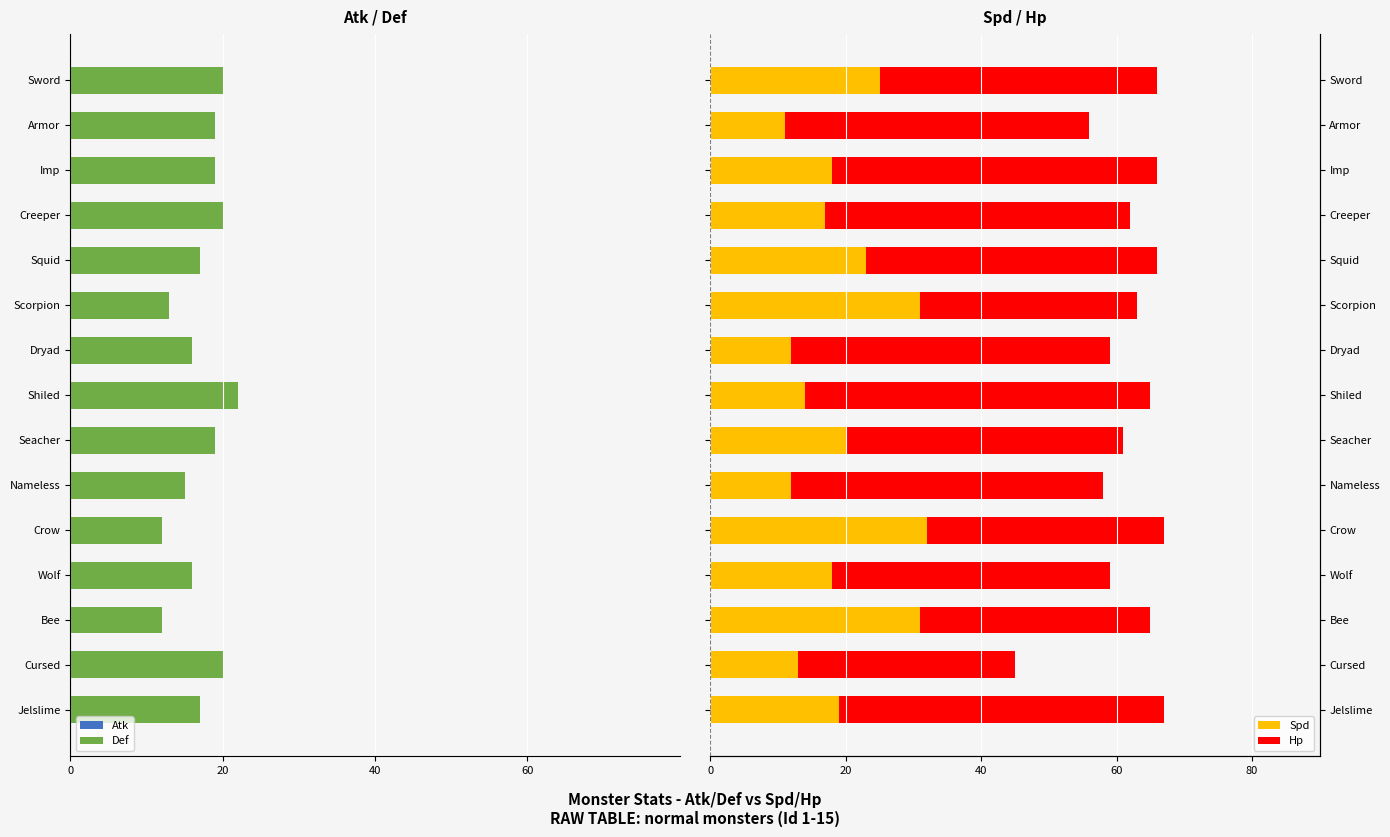

The value of Hp at Wolf is 73. True or false?

False